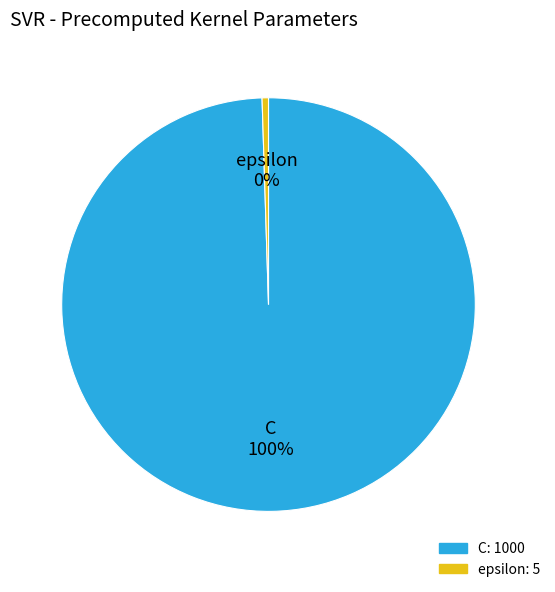

True or false: C accounts for 94% of the total.

False